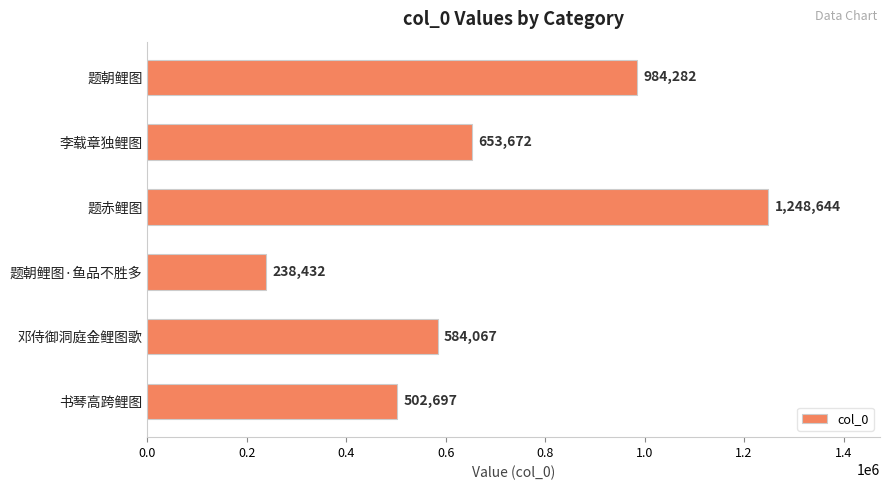

Reading top to bottom, list all the values displayed in this chart.

题朝鲤图=984282	李载章独鲤图=653672	题赤鲤图=1248644	题朝鲤图·鱼品不胜多=238432	邓侍御洞庭金鲤图歌=584067	书琴高跨鲤图=502697